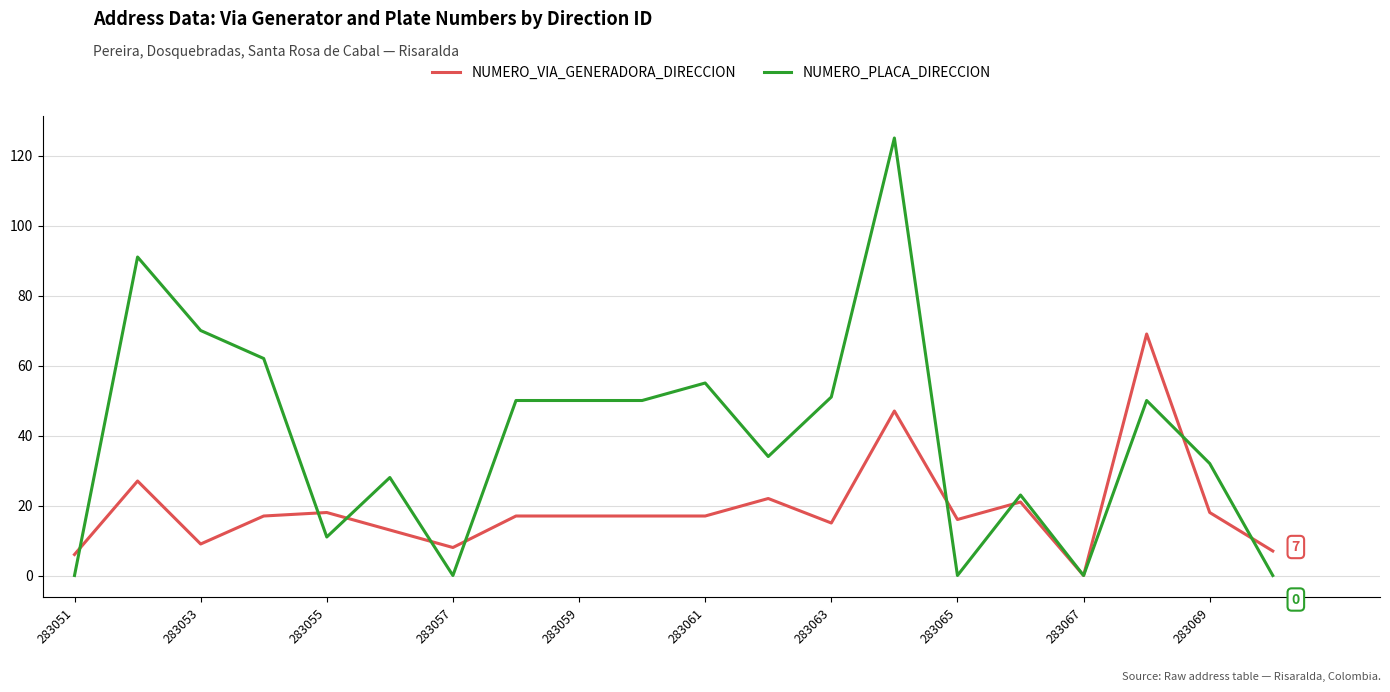

What is the difference between the second highest and minimum values in the NUMERO_VIA_GENERADORA_DIRECCION series?

47